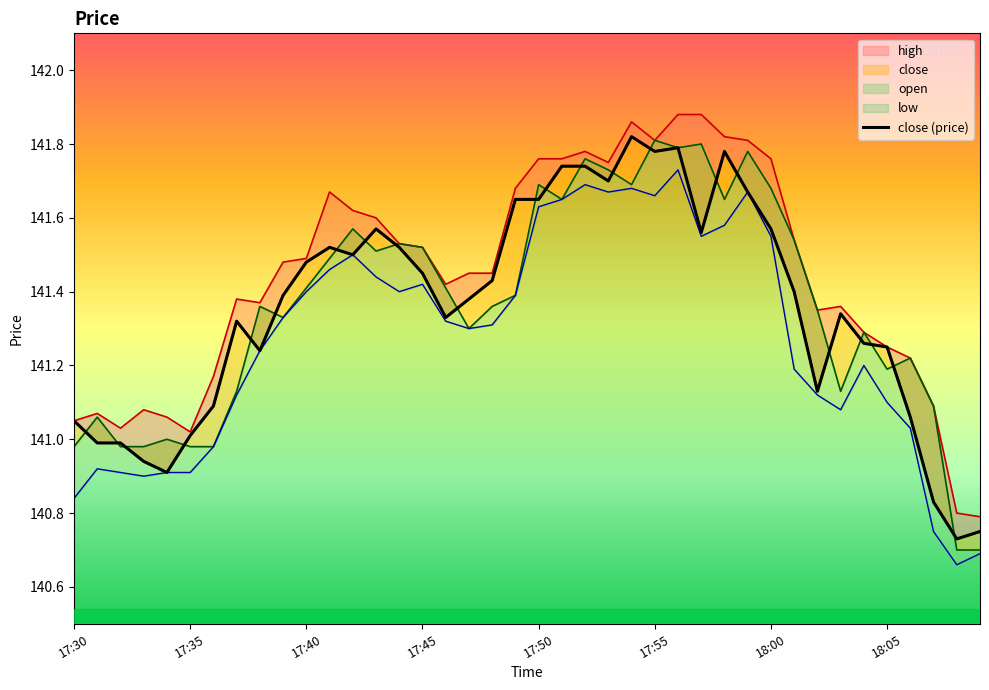

The chart shows a value of 141.3 at 16. True or false?

True